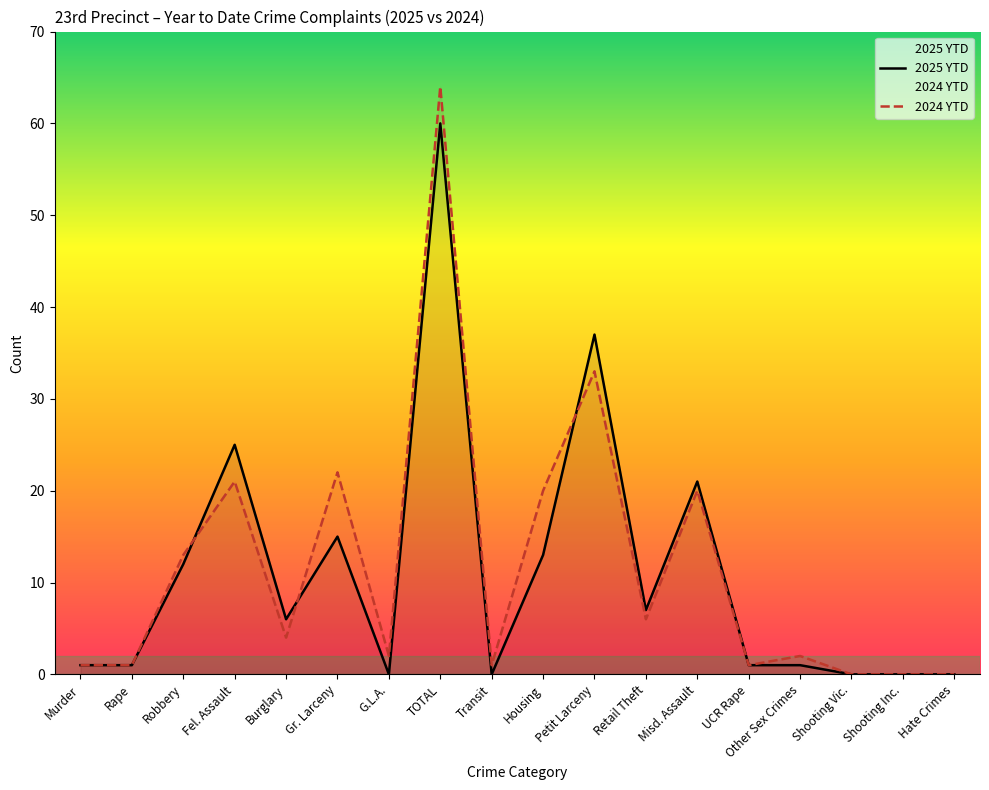

Where does the 2025 YTD series first go above 6?

Robbery